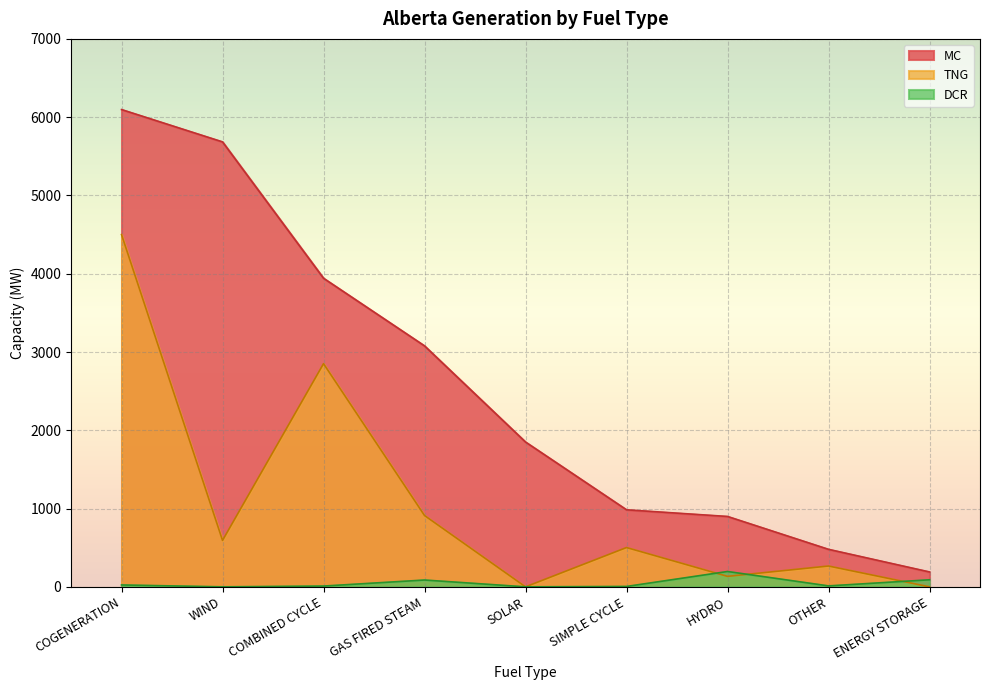

How many lines are shown in the chart?

3